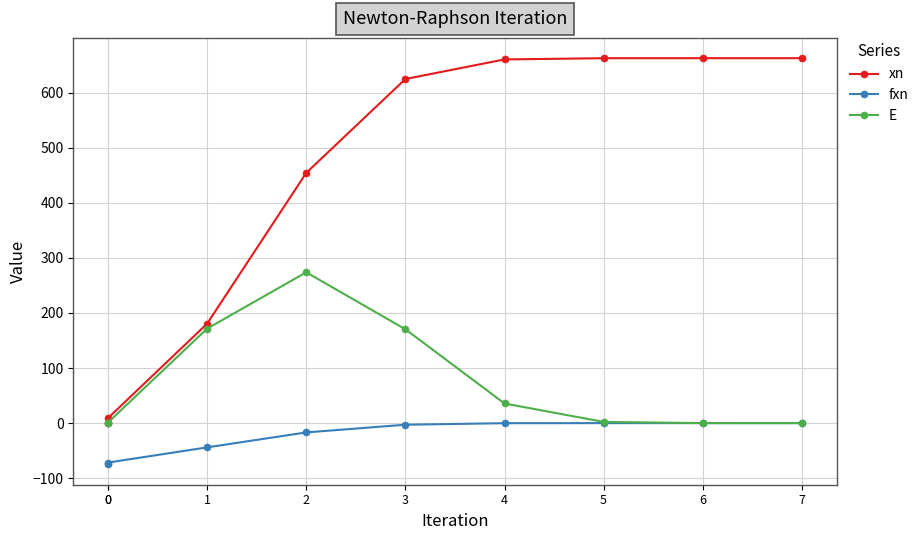

True or false: E has a value of 0.0 at 7.

True